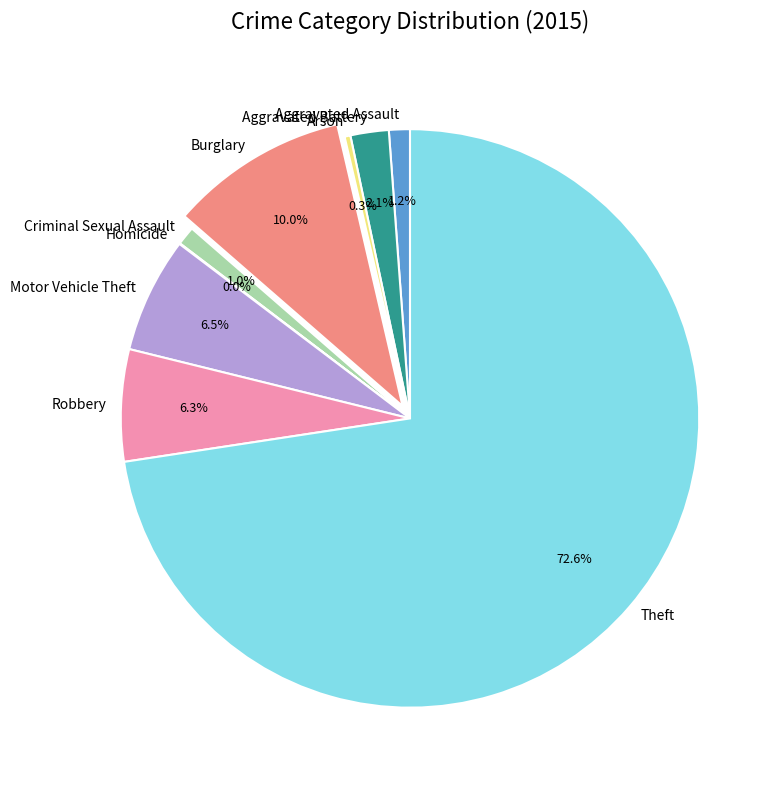

Which slice is the largest?

Theft